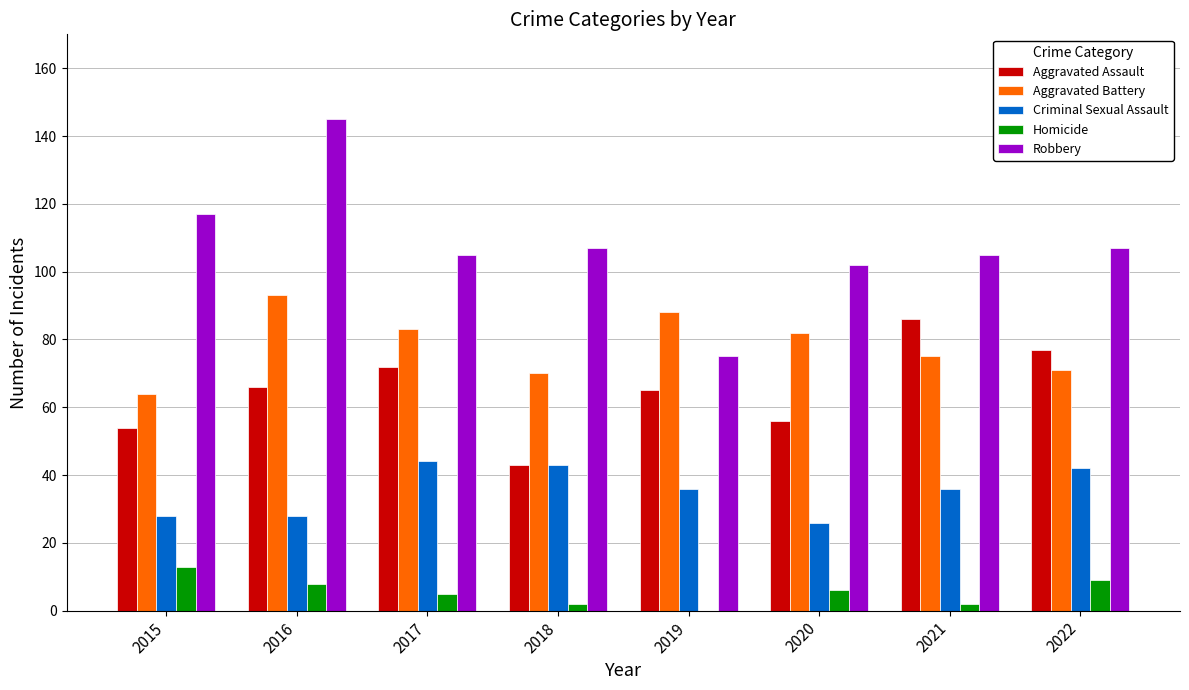

Between 2016 and 2021, which series saw the biggest shift?

Robbery